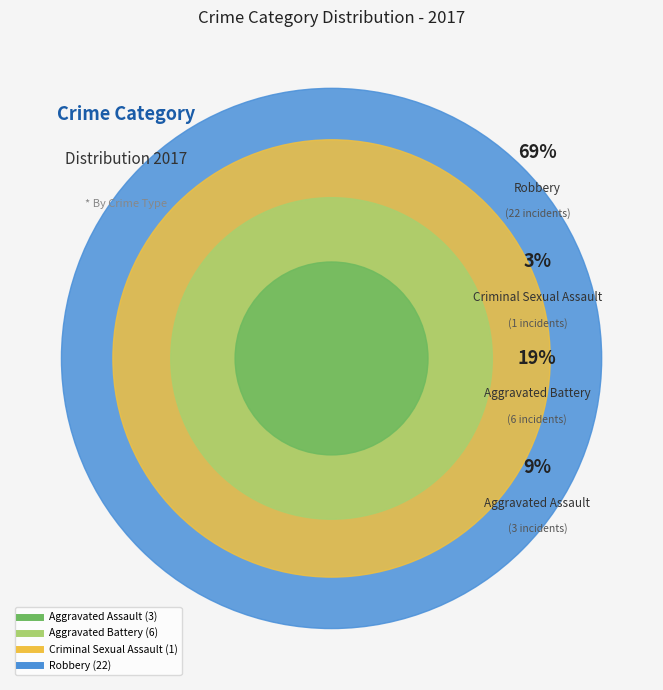

The Aggravated Battery slice represents 5% of the pie. True or false?

False